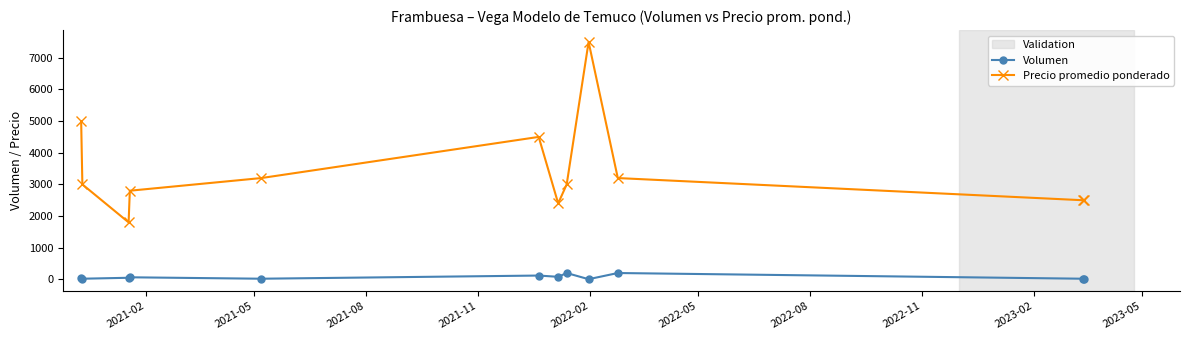

What is the difference between the maximum and second lowest values in the Precio promedio ponderado series?

5100